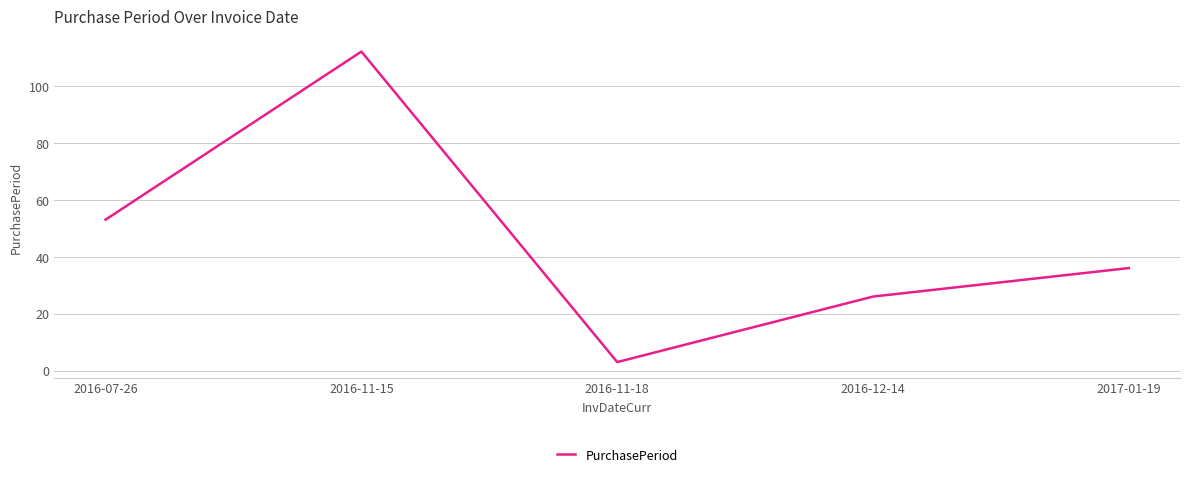

Where does the data first go above 36?

2016-07-26